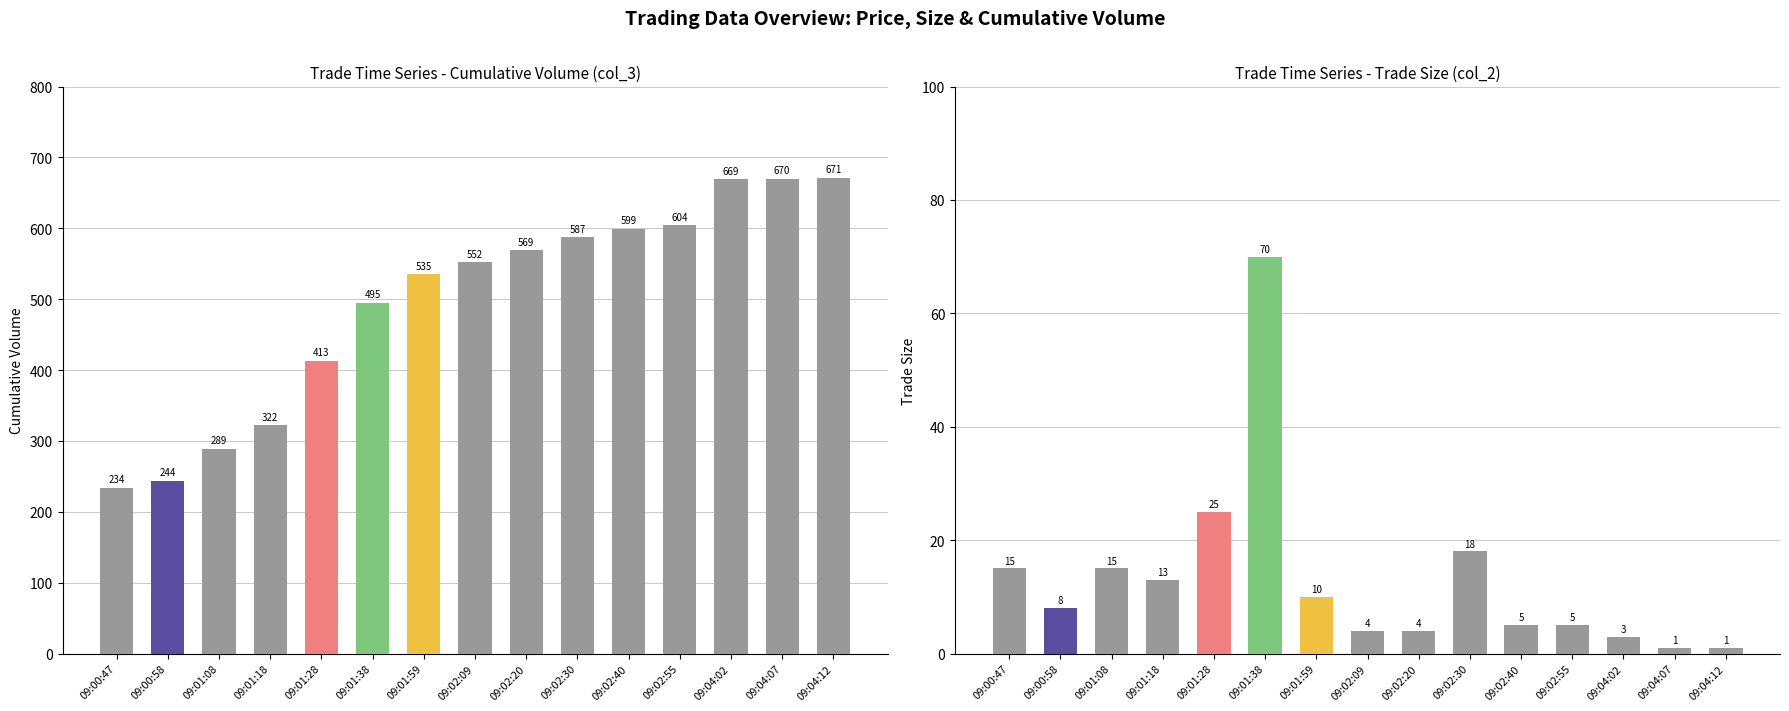

The value of Size (col_2) at 09:01:18 is 13. True or false?

True